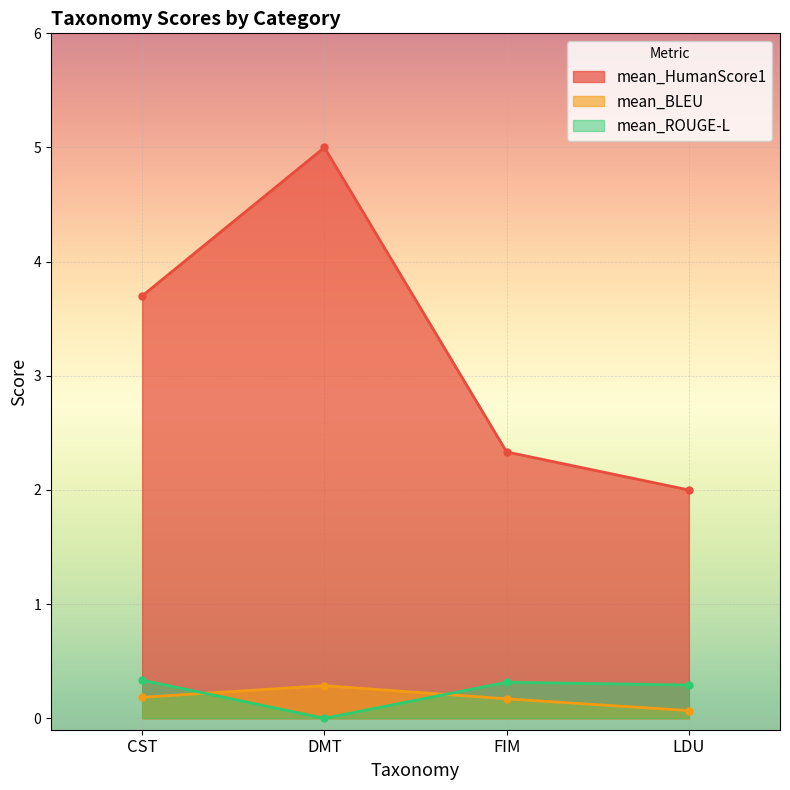

Reading left to right, extract all data points from this chart.

mean_HumanScore1: CST=3.7	DMT=5.0	FIM=2.3	LDU=2.0
mean_BLEU: CST=0.2	DMT=0.3	FIM=0.2	LDU=0.1
mean_ROUGE-L: CST=0.3	DMT=0.0	FIM=0.3	LDU=0.3